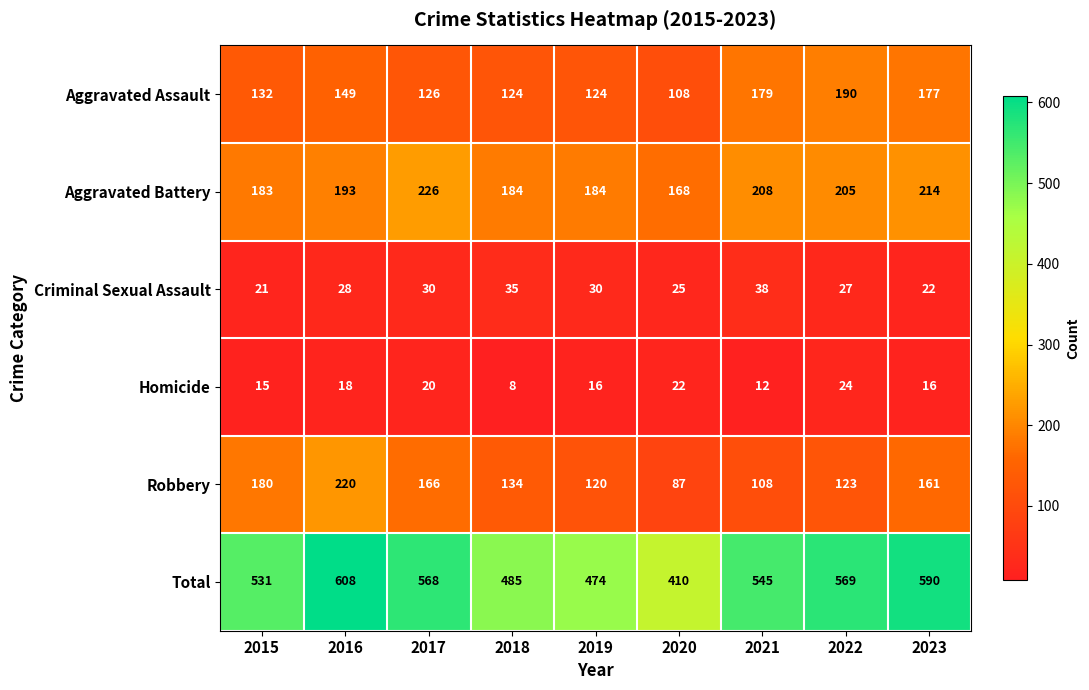

How many data points in Aggravated Assault are less than 132?

4